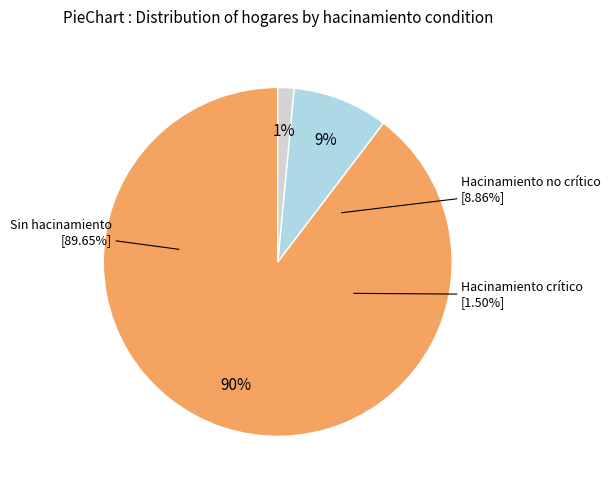

To the nearest percent, what portion does Sin hacinamiento represent?

90%